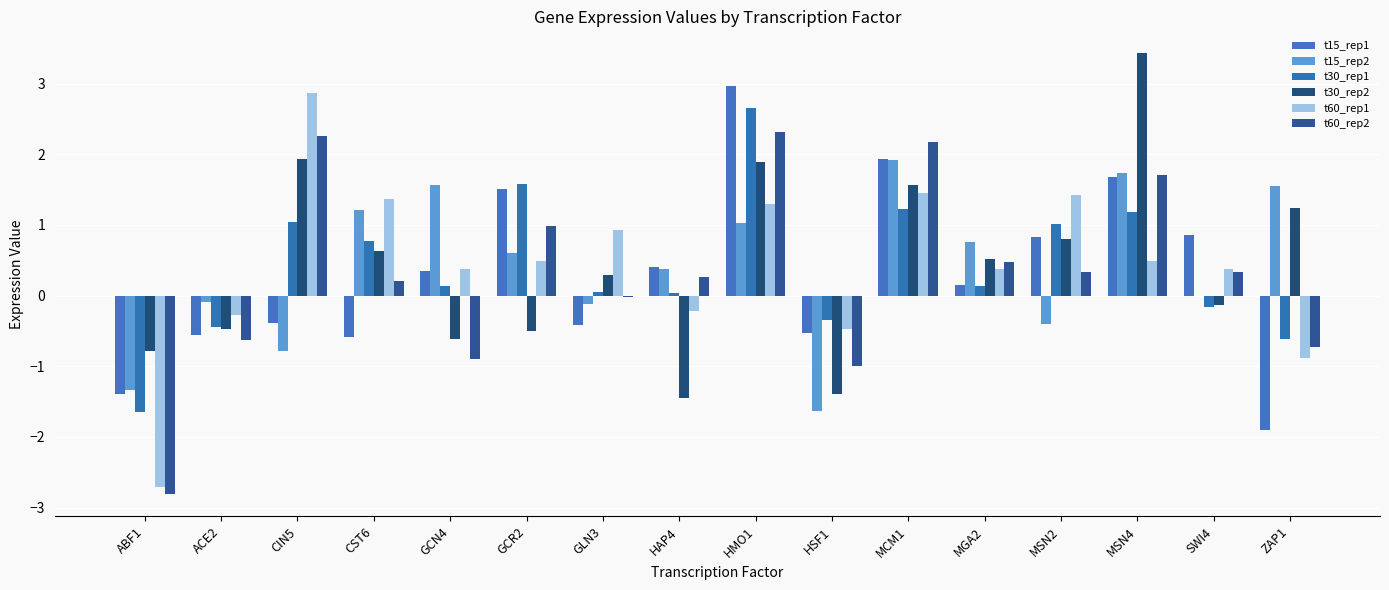

At which category does the chart reach its peak across all series?

MSN4